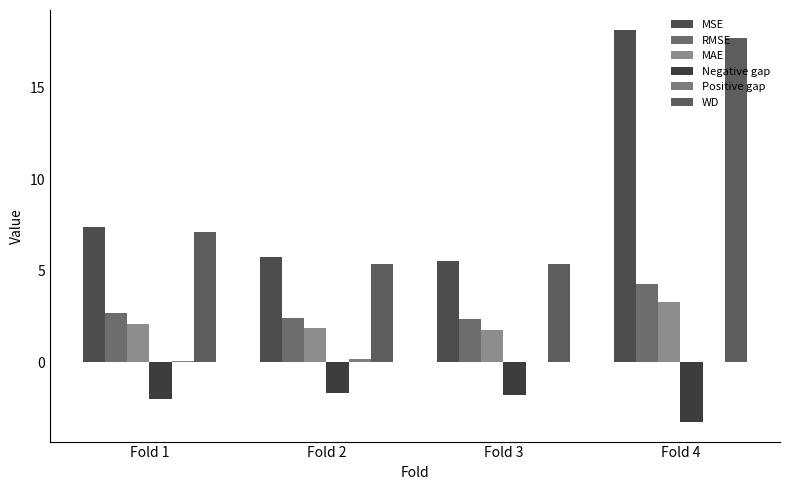

Count the number of data series in this chart.

6